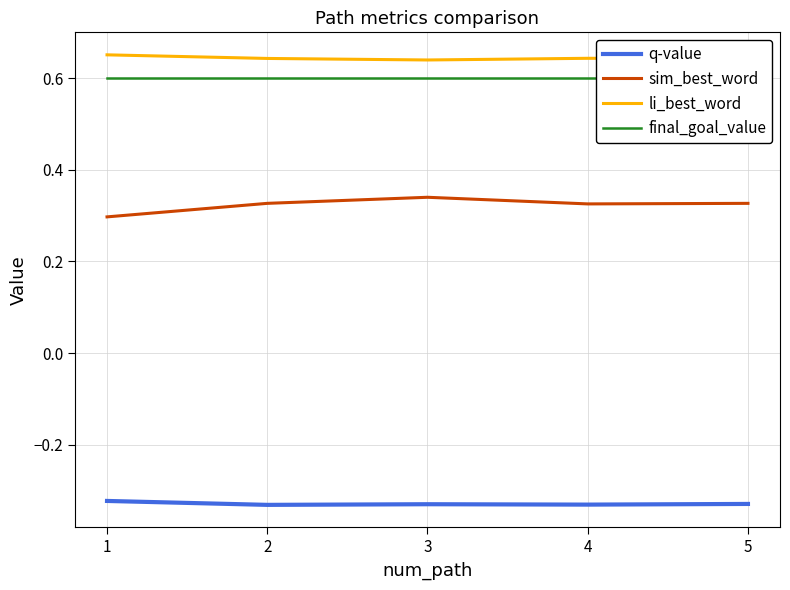

The value of final_goal_value at 1 is 0.3. True or false?

False